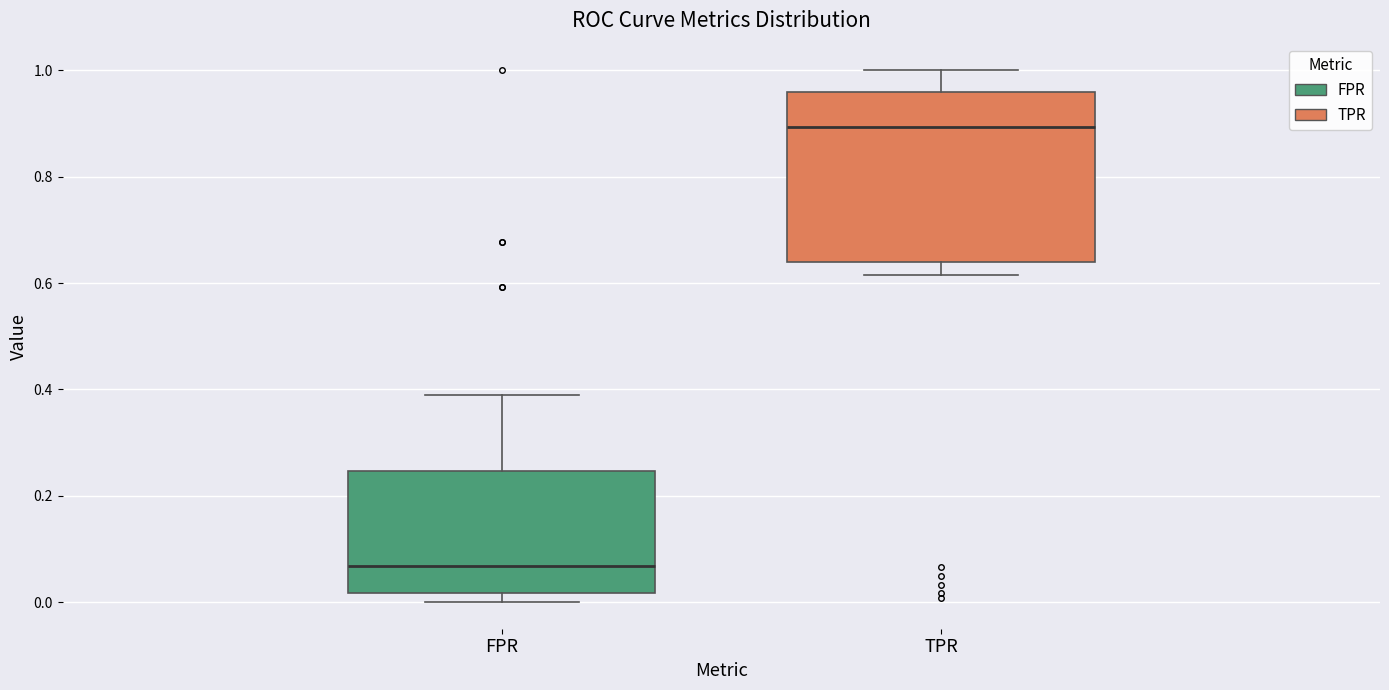

Reading left to right, read every box against the y-axis: the position of its median line, the range the box covers, and the ends of its whiskers. The values are not printed on the chart, so give them approximately, as read against the axis.

FPR: median 0.06, box 0.02 to 0.24, whiskers 0.00 to 0.38
TPR: median 0.90, box 0.64 to 0.96, whiskers 0.62 to 1.00